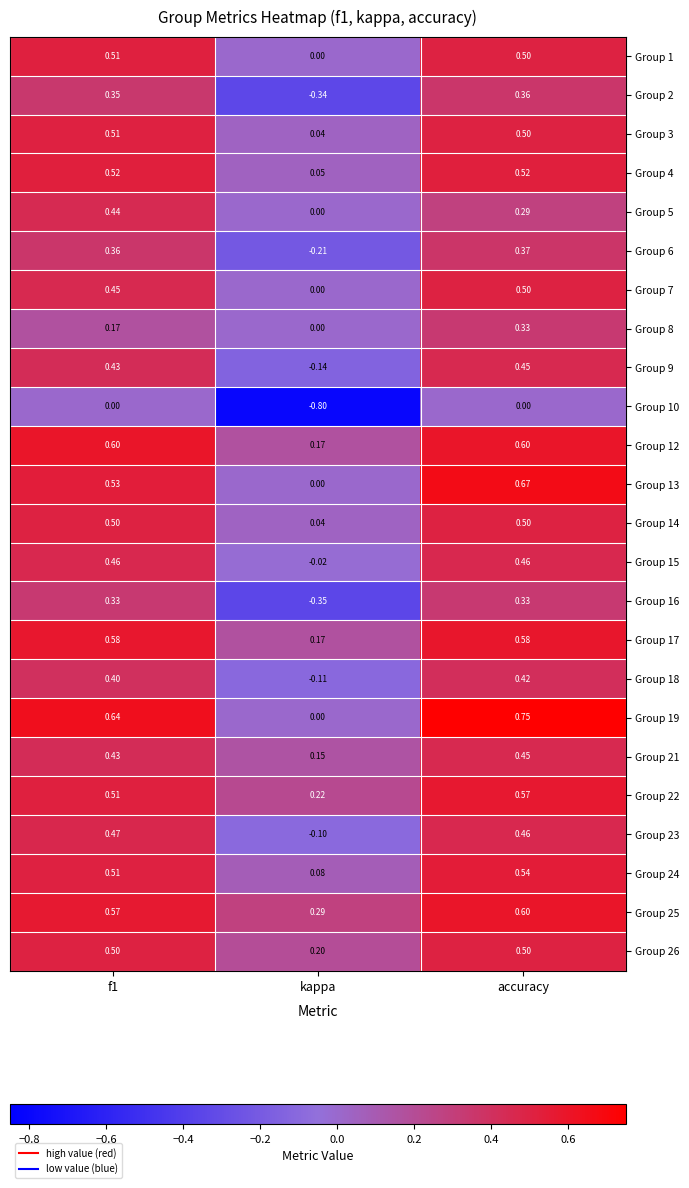

What is the total value across all series at f1?

10.8